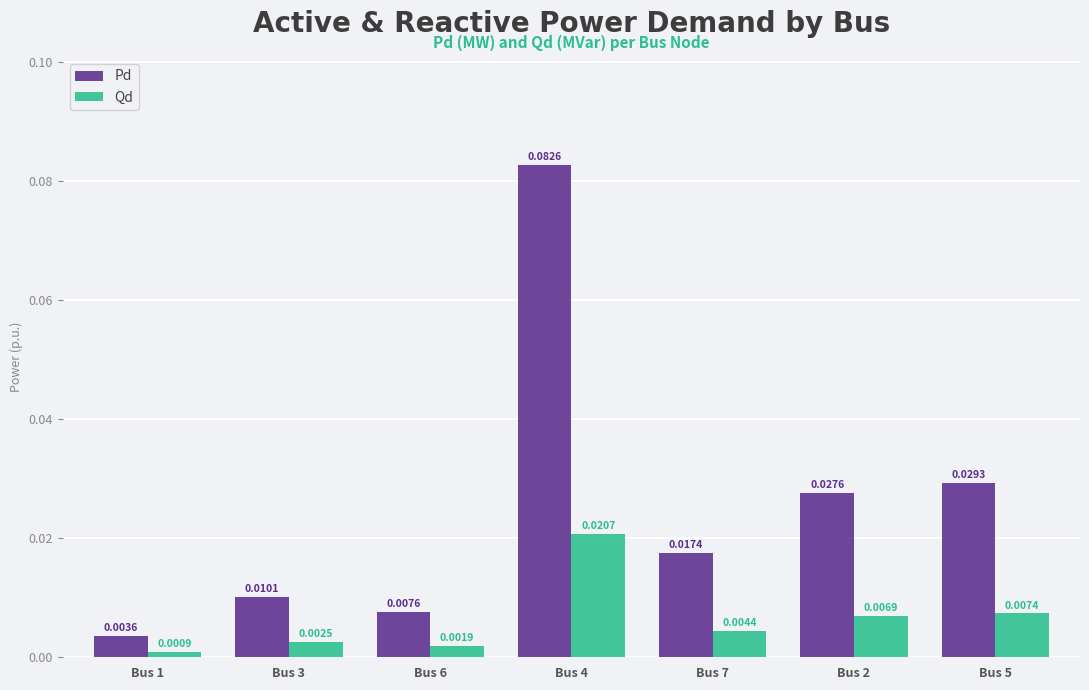

Which series changed the most between Bus 6 and Bus 7?

Pd